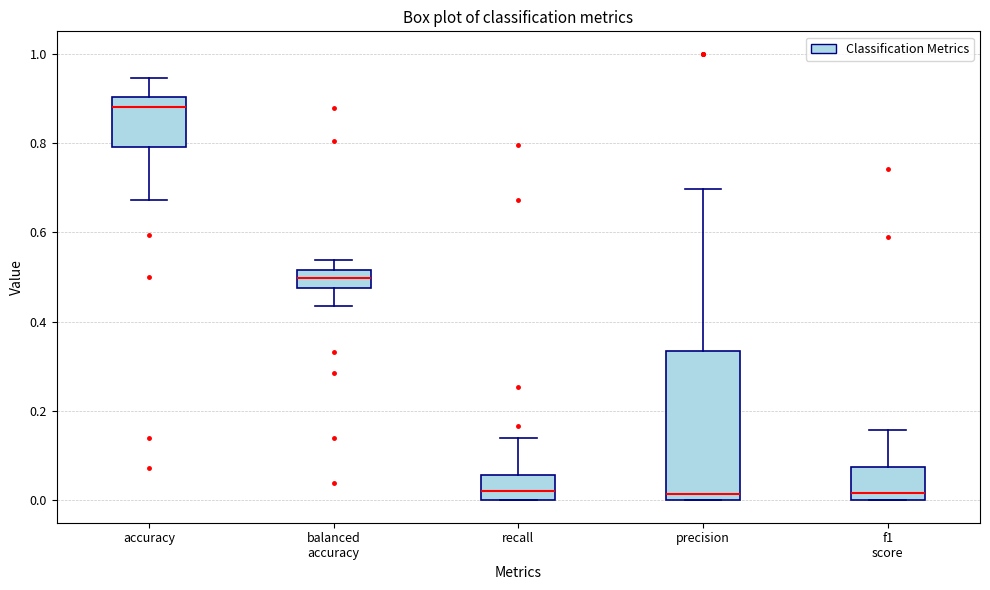

Which box is the tallest, from its lower edge to its upper edge?

precision